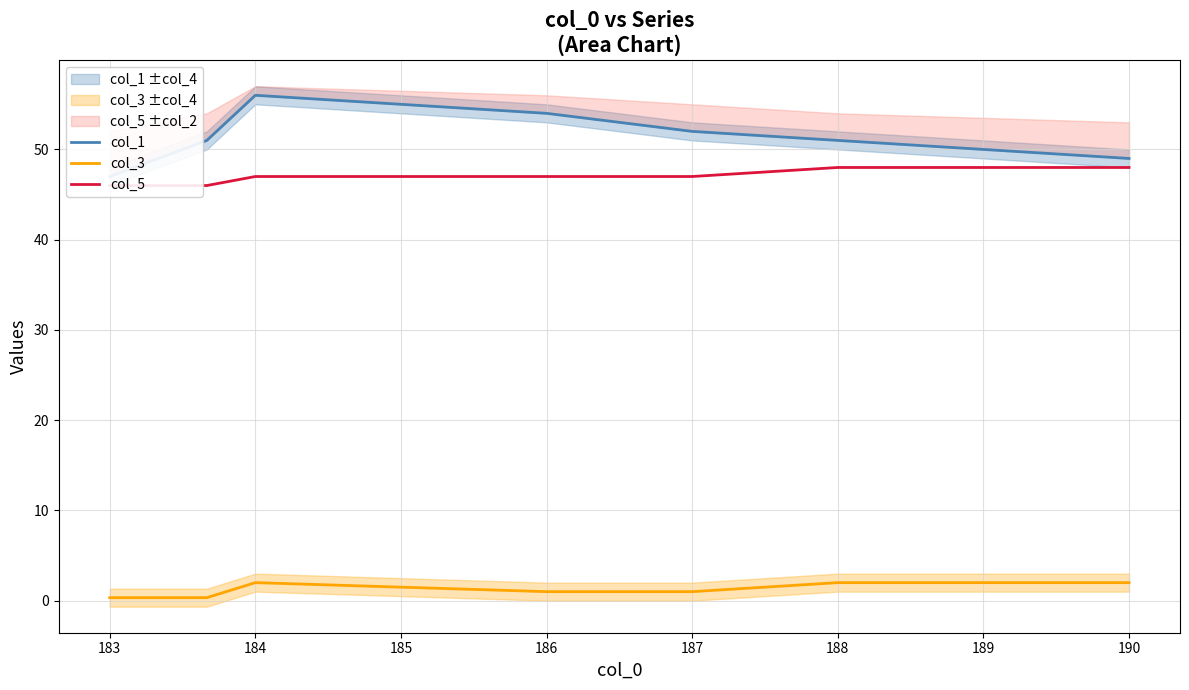

What is the minimum value for col_3?

0.3